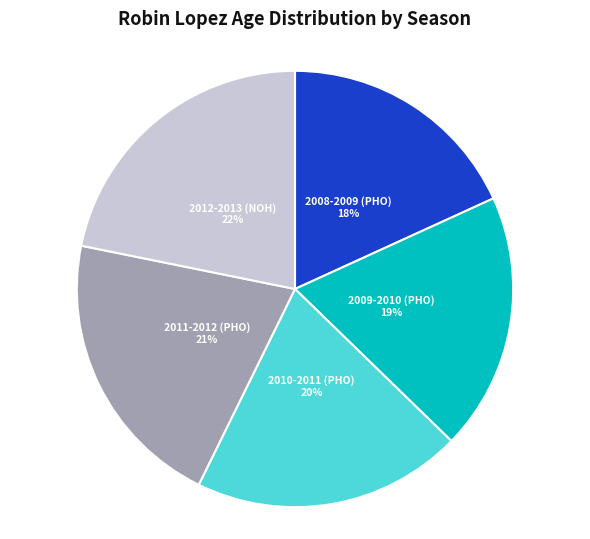

To the nearest percent, what is the average slice percentage?

20%